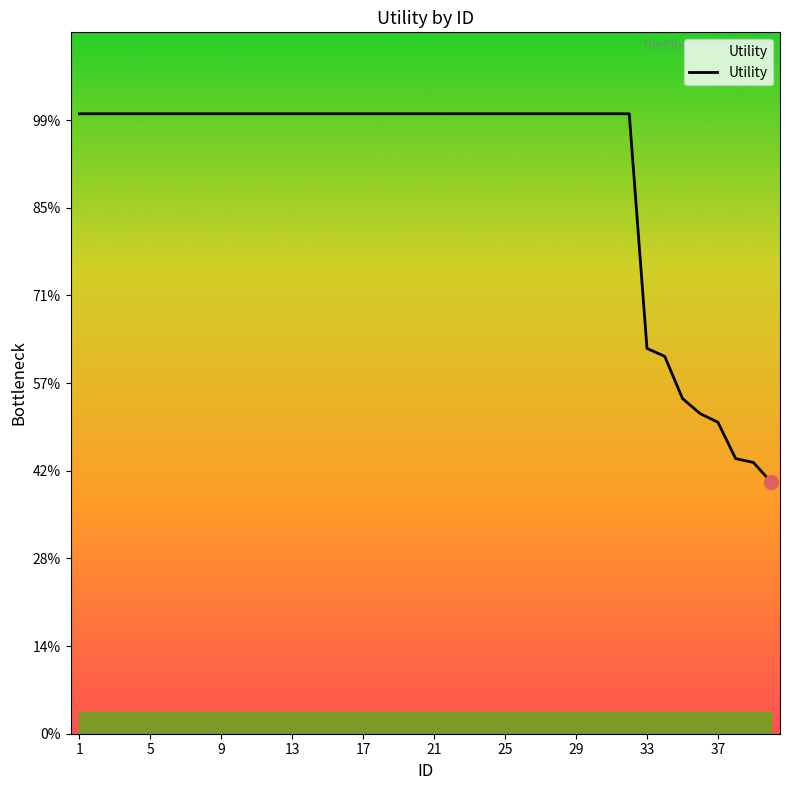

Does the chart display data point markers on the line(s)?

No